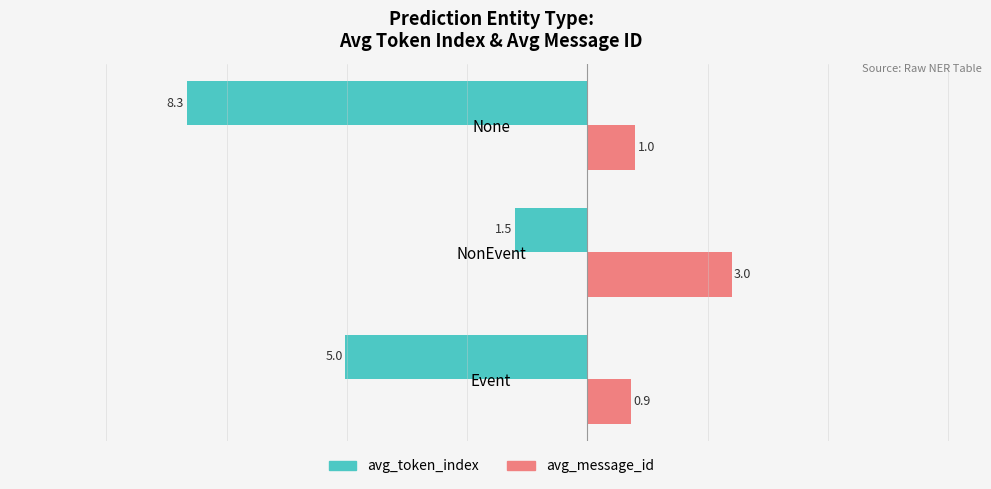

Which category has the highest value in the avg_token_index series?

NonEvent